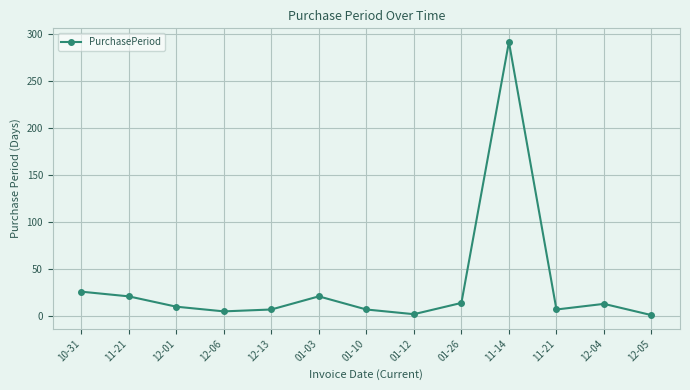

Is it true that the value at 11-21 is 33?

False